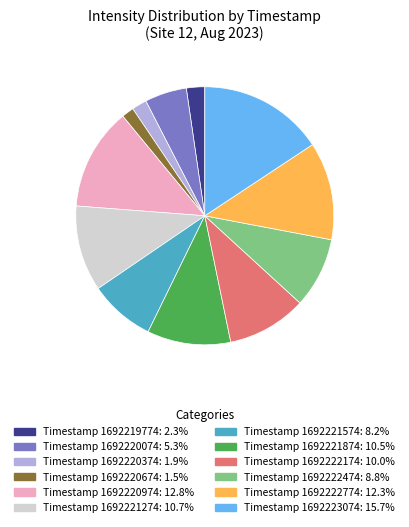

What is the ratio of the value at Timestamp 1692223074: 15.7% to the value at Timestamp 1692220374: 1.9%?

8.4